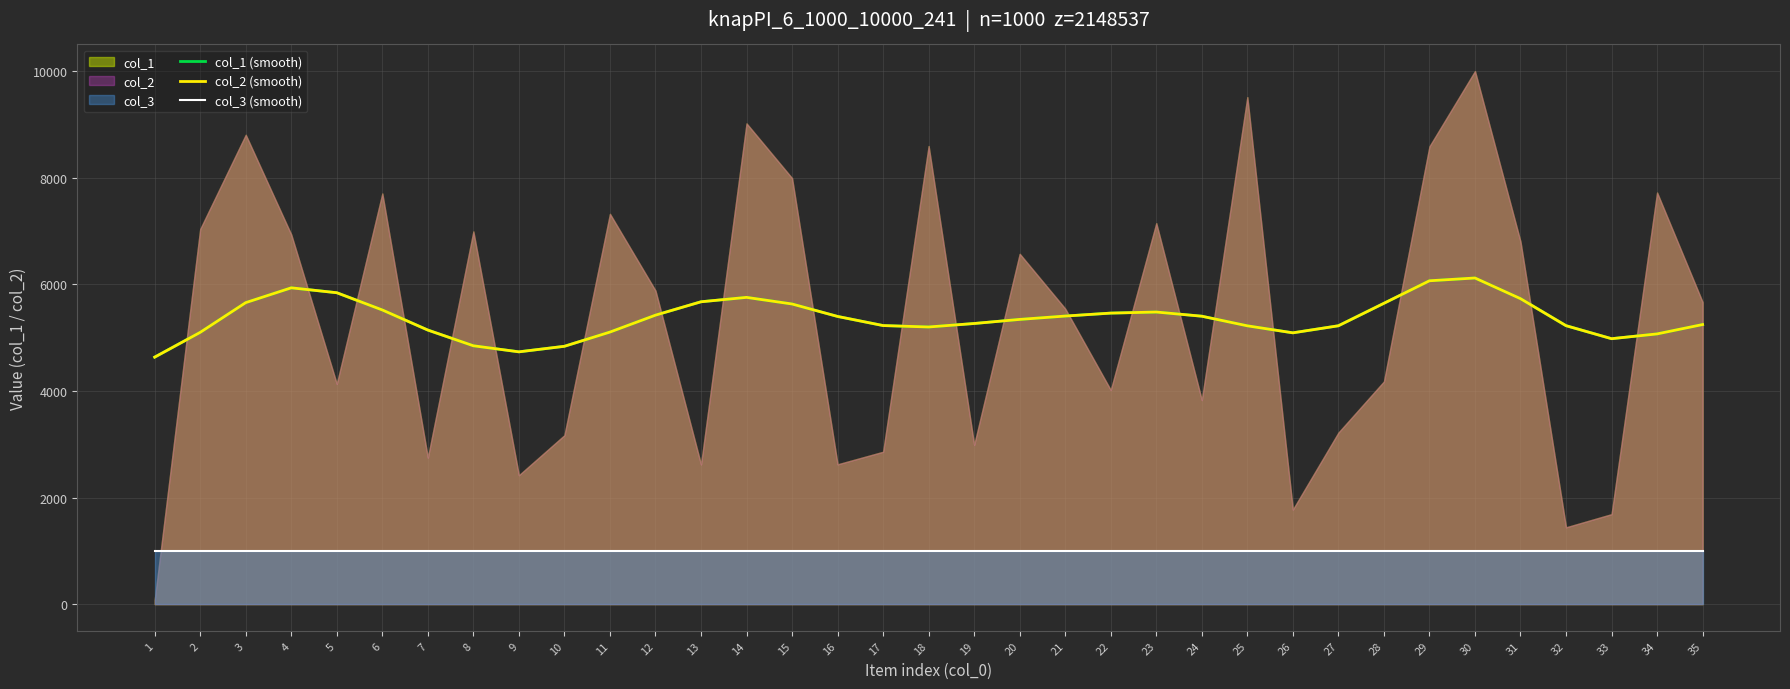

How many data points in col_1 (smooth) are less than 5339?

17